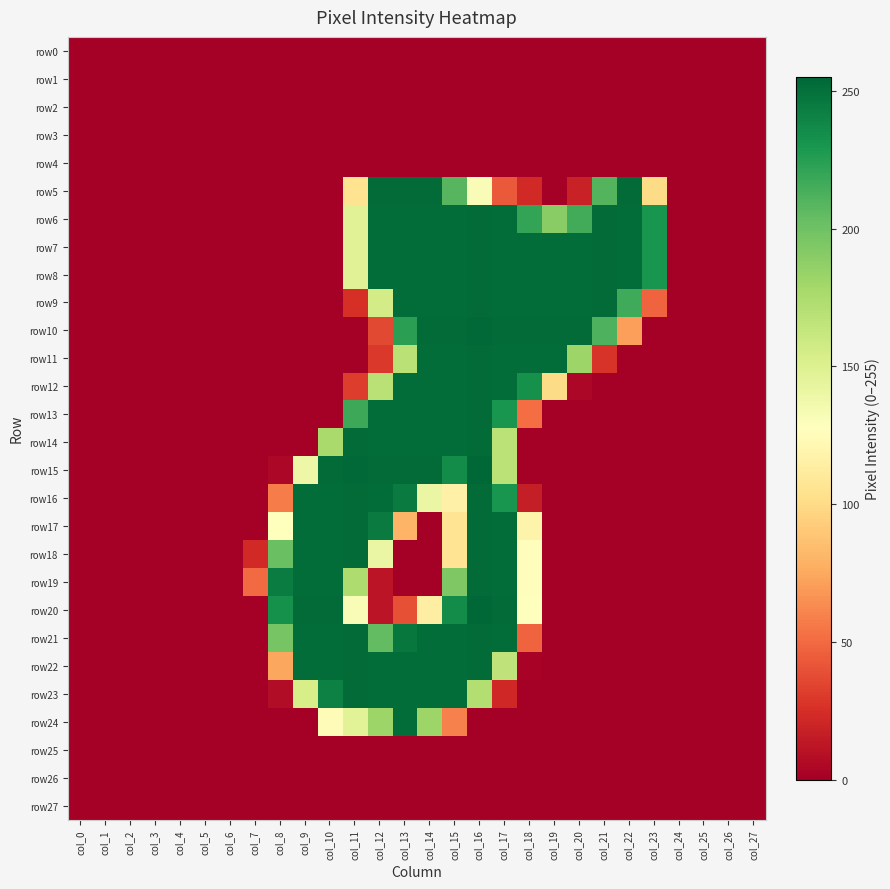

List the series in order of their peak value, highest first.

row15, row20, row10, row5, row6, row7, row8, row9, row11, row12, row13, row14, row16, row17, row18, row19, row21, row22, row23, row24, row0, row1, row2, row3, row4, row25, row26, row27